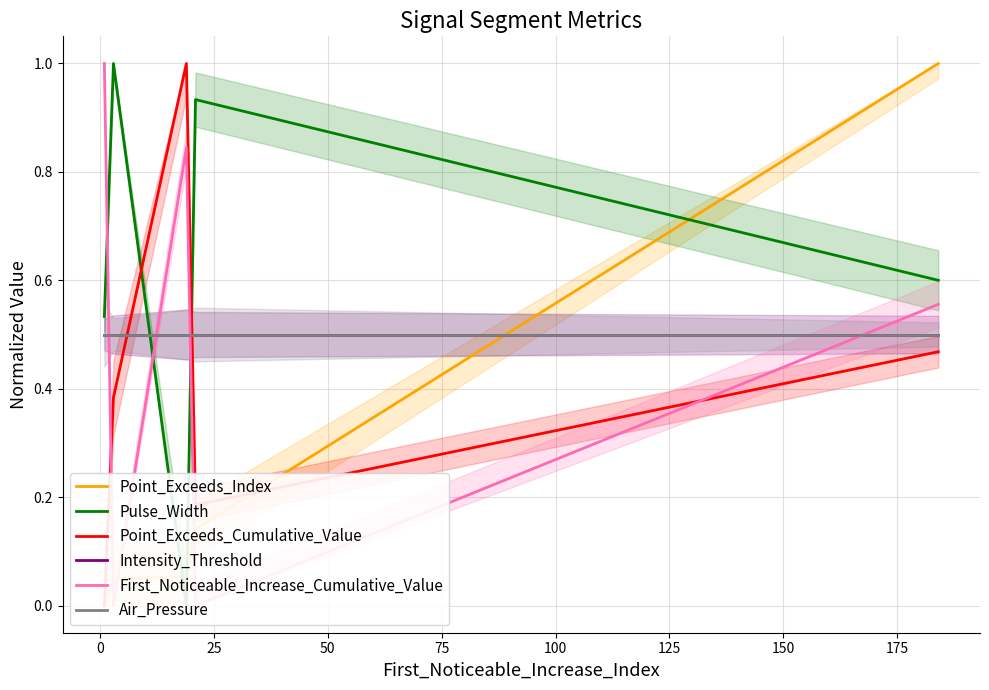

What are all the series names shown in the legend?

Point_Exceeds_Index, Pulse_Width, Point_Exceeds_Cumulative_Value, Intensity_Threshold, First_Noticeable_Increase_Cumulative_Value, Air_Pressure